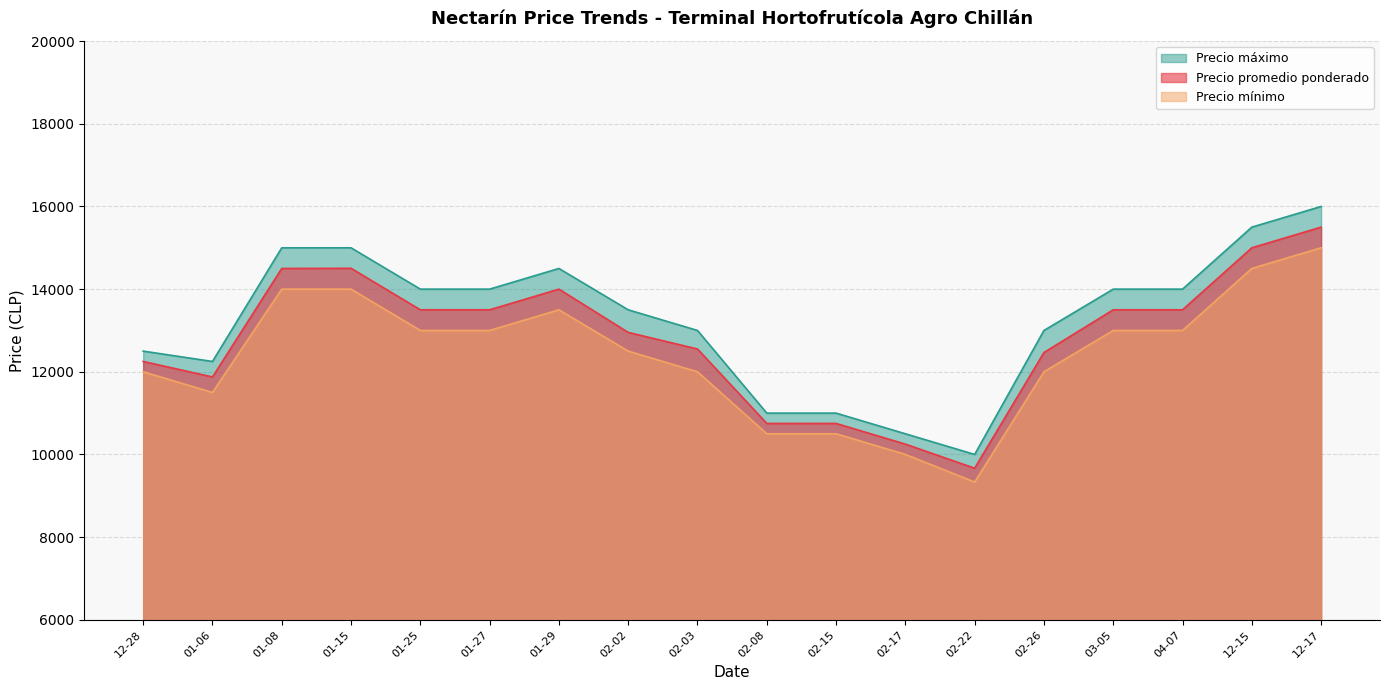

How many lines are shown in the chart?

3